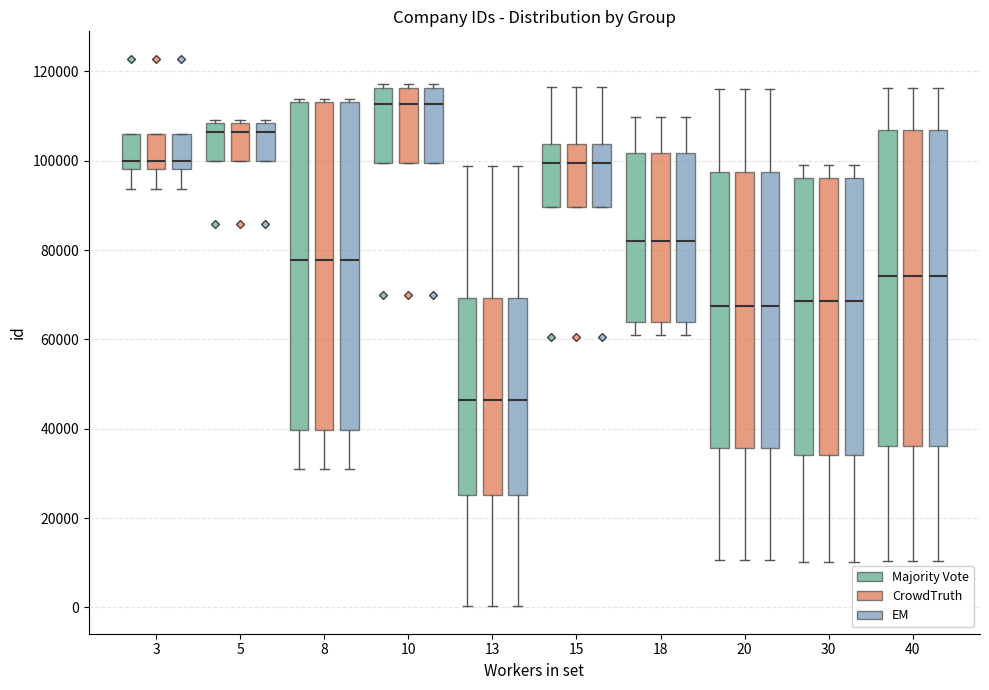

Where does the median line of the box for 15 (Majority Vote) sit on the y-axis? The values are not printed on the chart, so give them approximately, as read against the axis.

100000